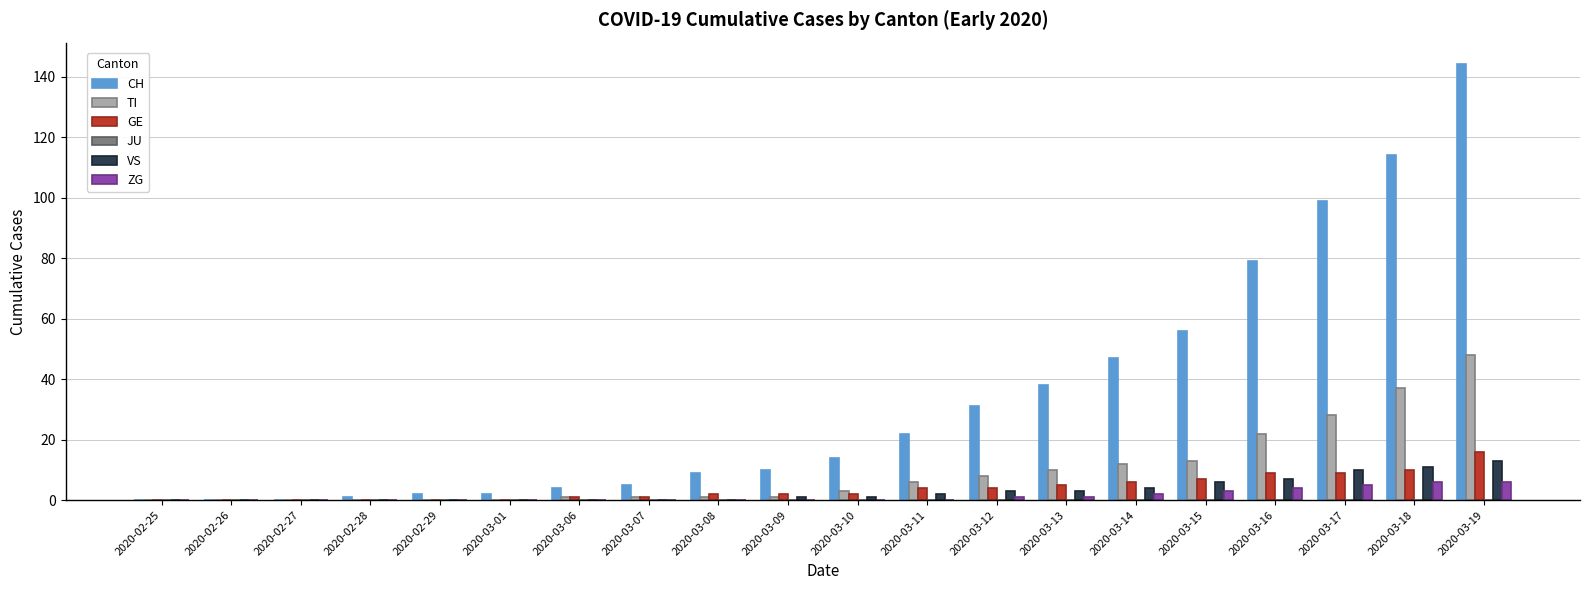

The value of CH at 2020-03-08 is 9. True or false?

True